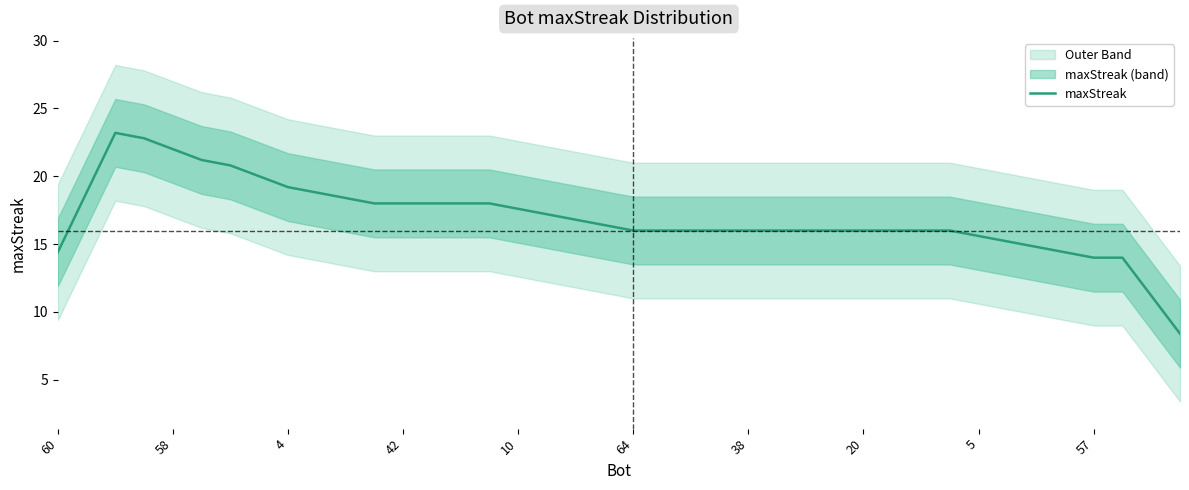

What is the minimum value for maxStreak?

8.4